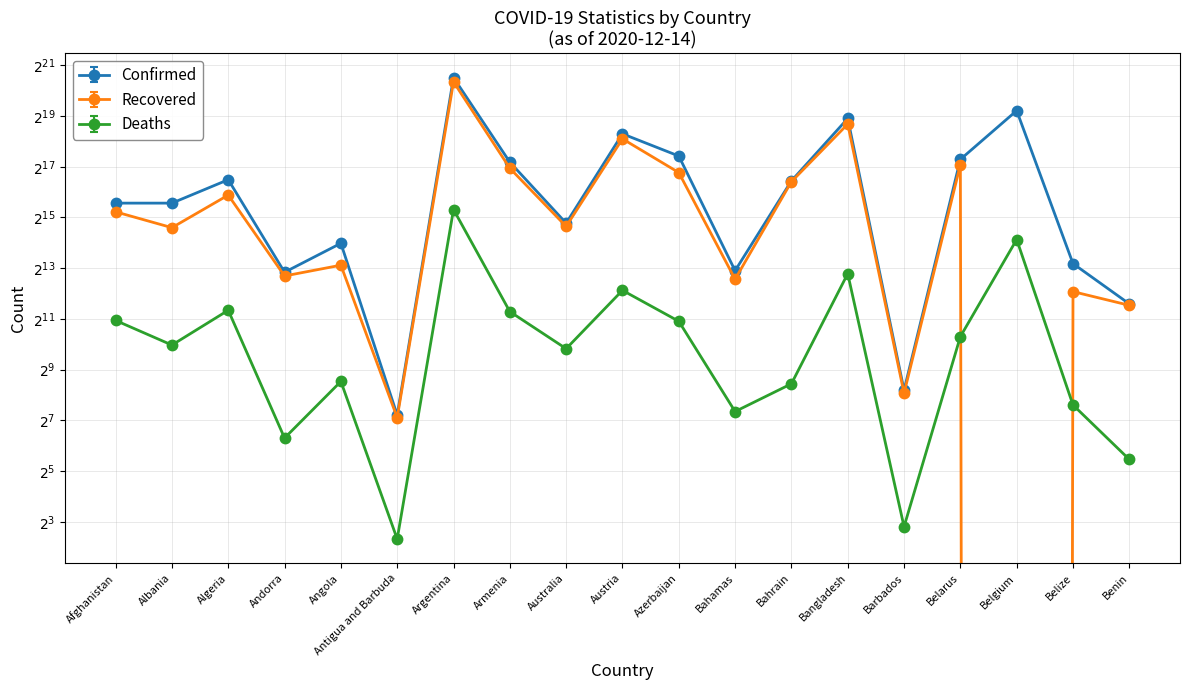

What is the value of the Deaths point at the 1st from the left?

1965.0